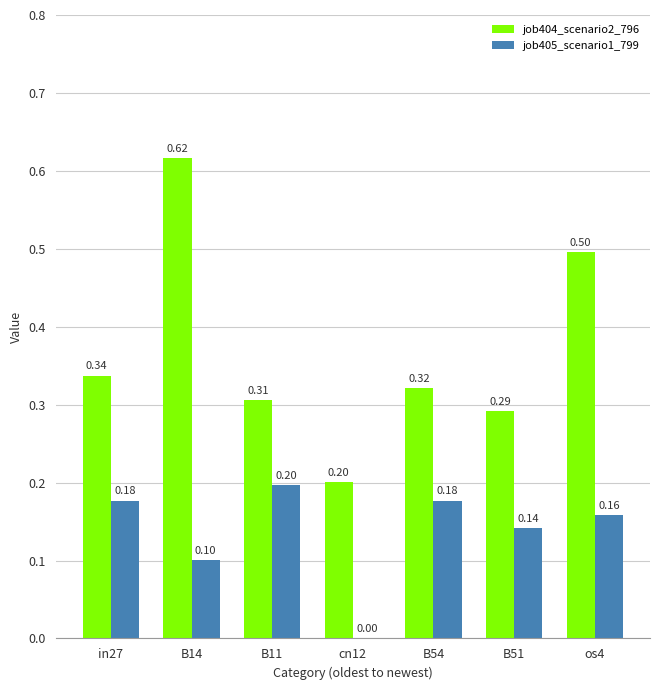

Is it true that job404_scenario2_796 equals 1.0 at B14?

False